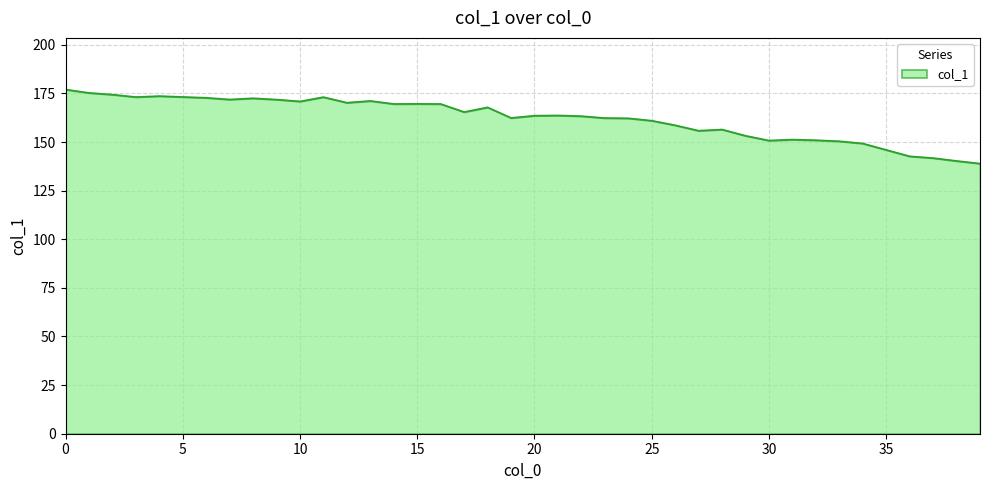

What is the smallest value displayed?

138.9